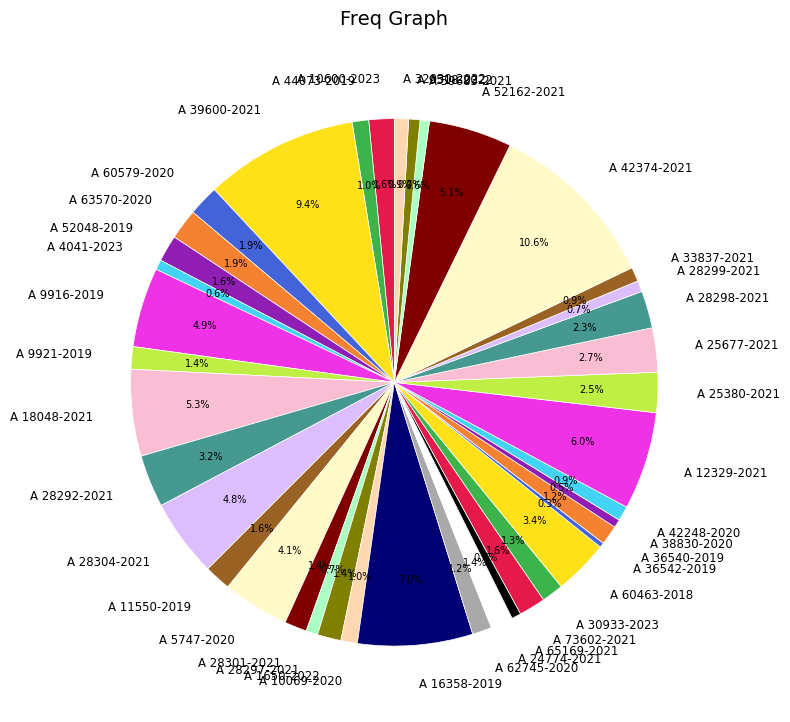

Is it true that A 62745-2020 is 10% of the pie?

False